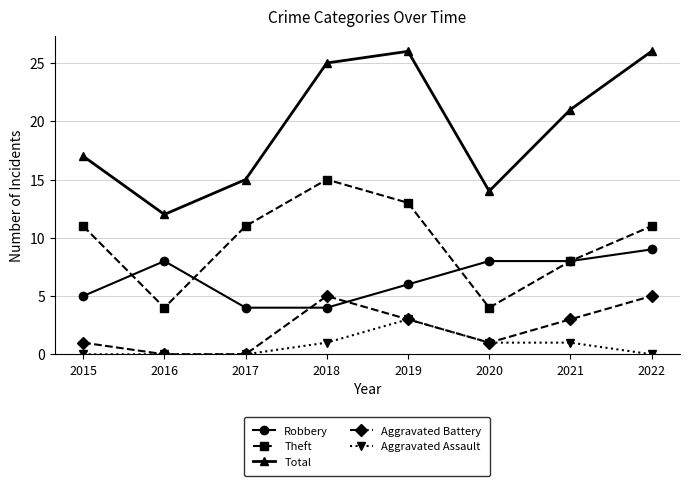

True or false: Aggravated Battery and Theft intersect in this chart.

False